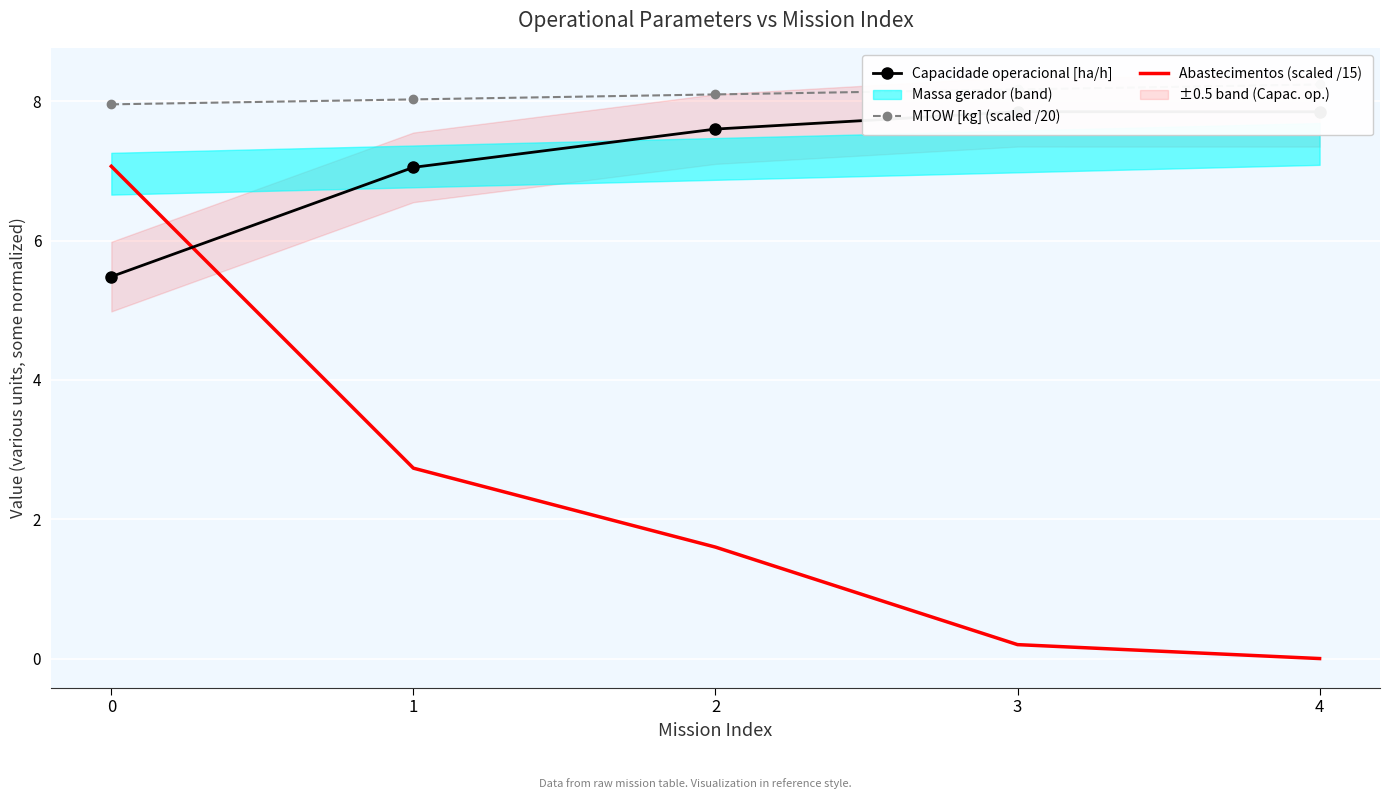

True or false: MTOW [kg] (scaled /20) and Capacidade operacional [ha/h] intersect in this chart.

False